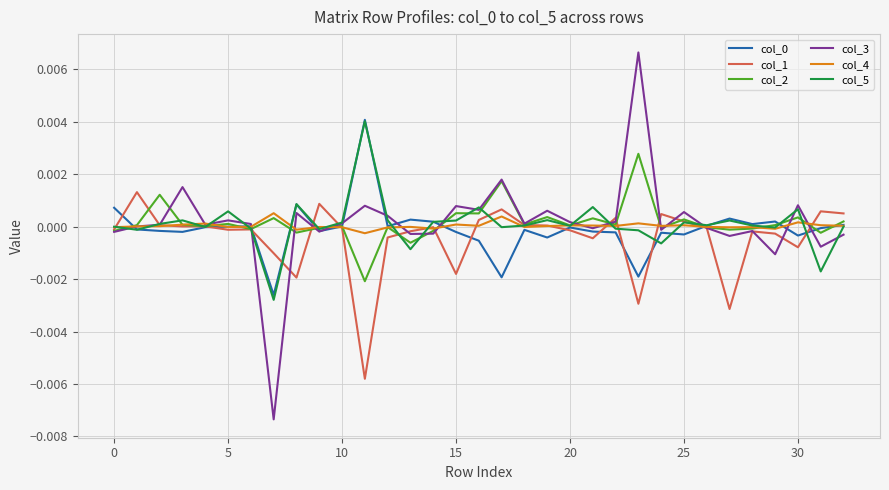

Which series has the widest spread of values?

col_3